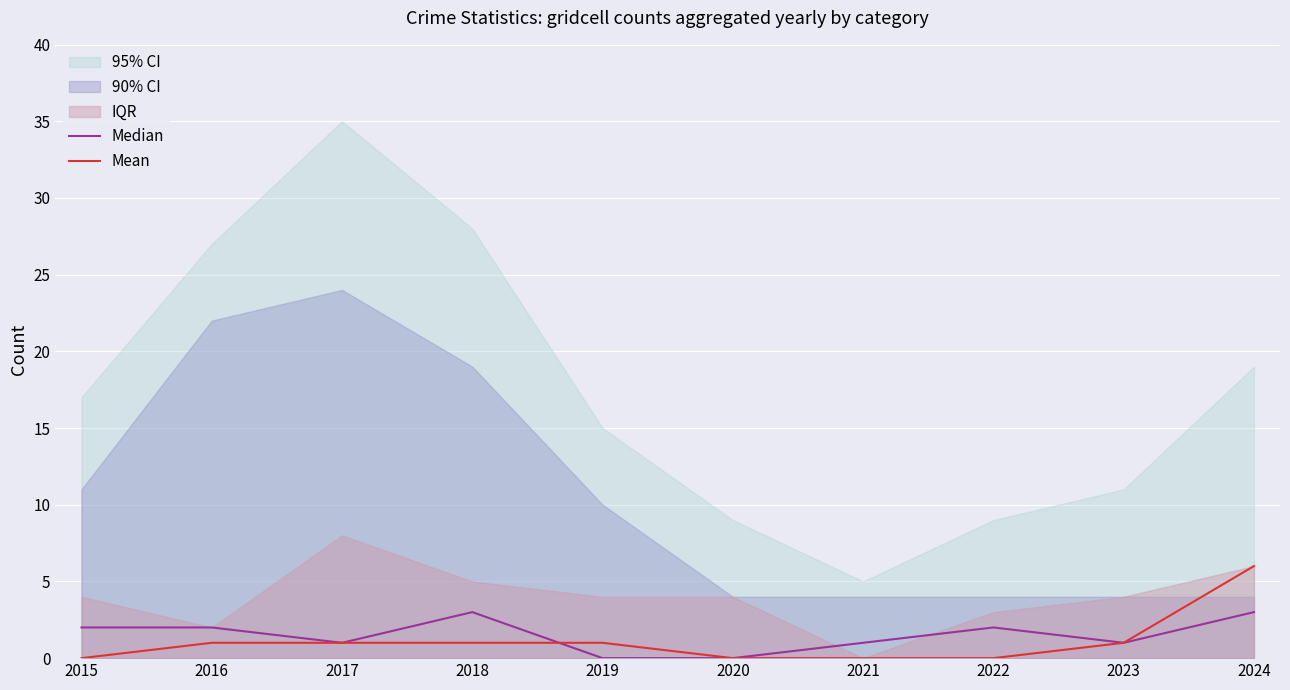

Reading left to right, transcribe all the data shown in this chart.

Median: 2	2	1	3	0	0	1	2	1	3
Mean: 0	1	1	1	1	0	0	0	1	6